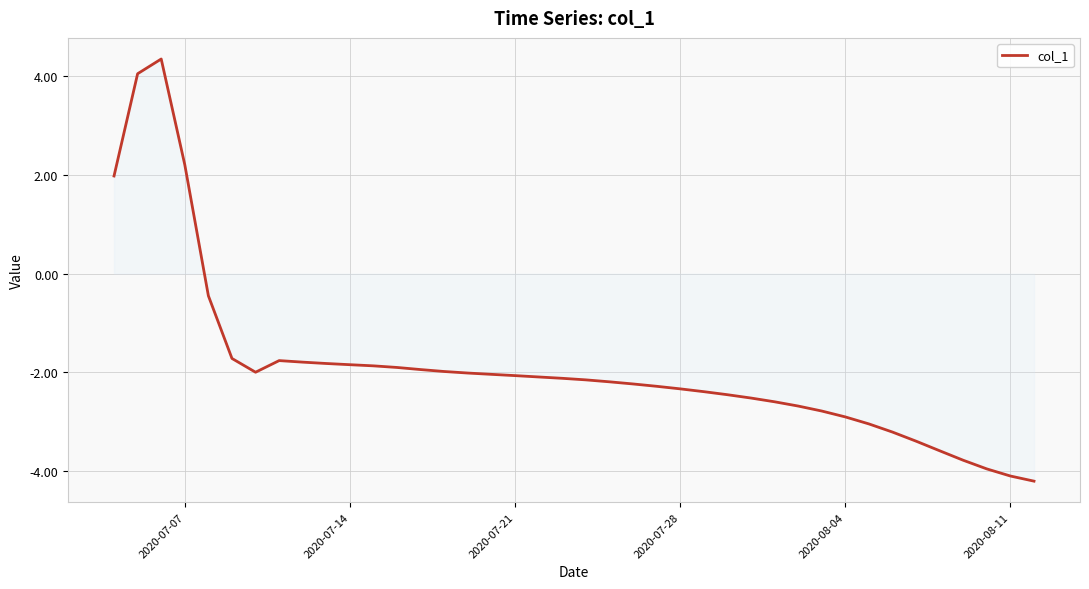

What is the greatest value displayed?

4.3